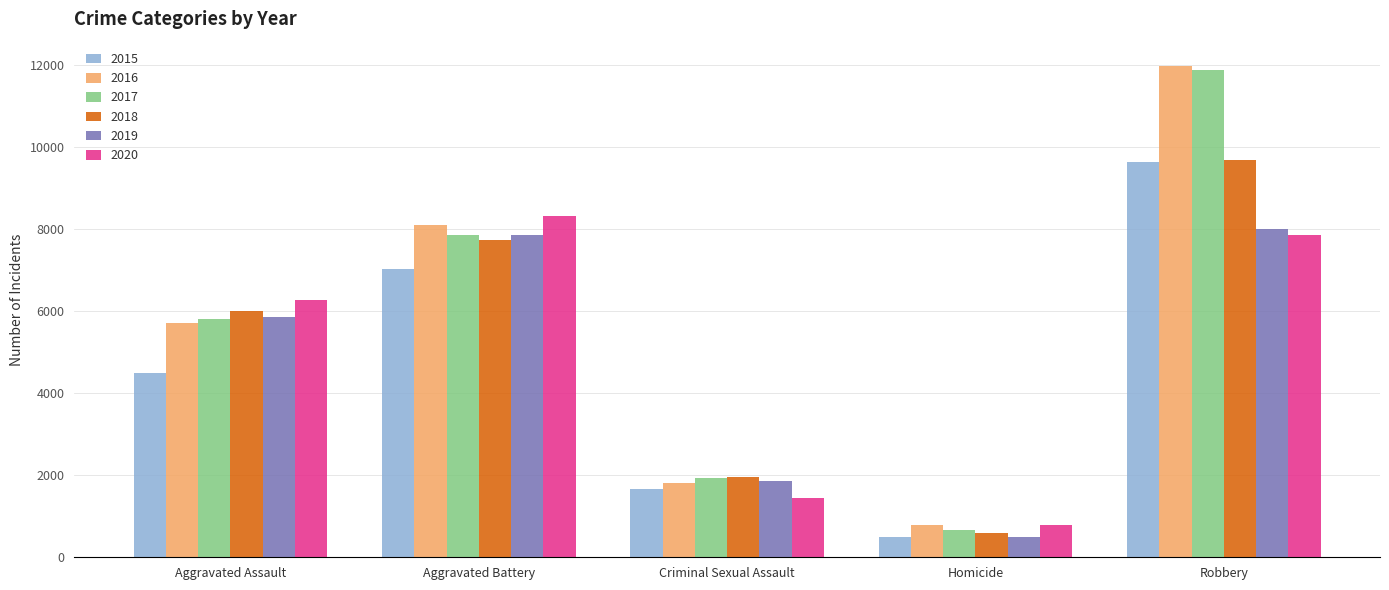

What value does the 2019 series have at Homicide, to the nearest 50?

500